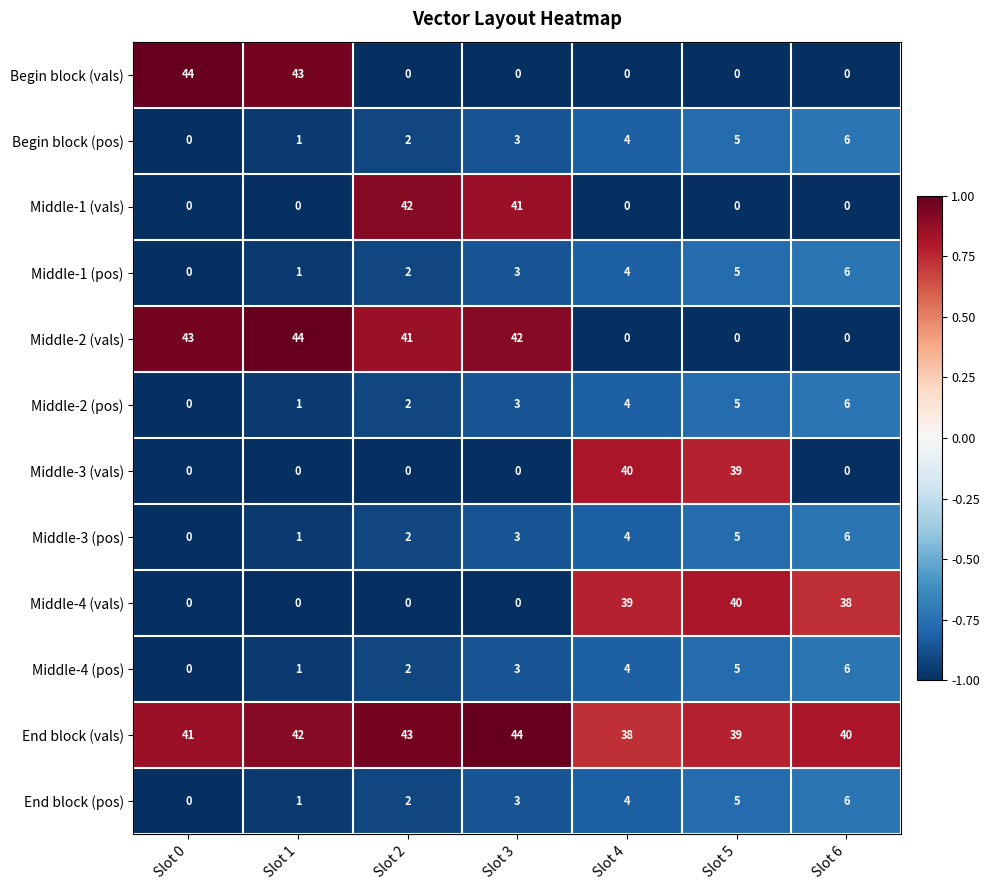

Is it true that Middle-4 (pos) equals 3 at Slot 3?

True